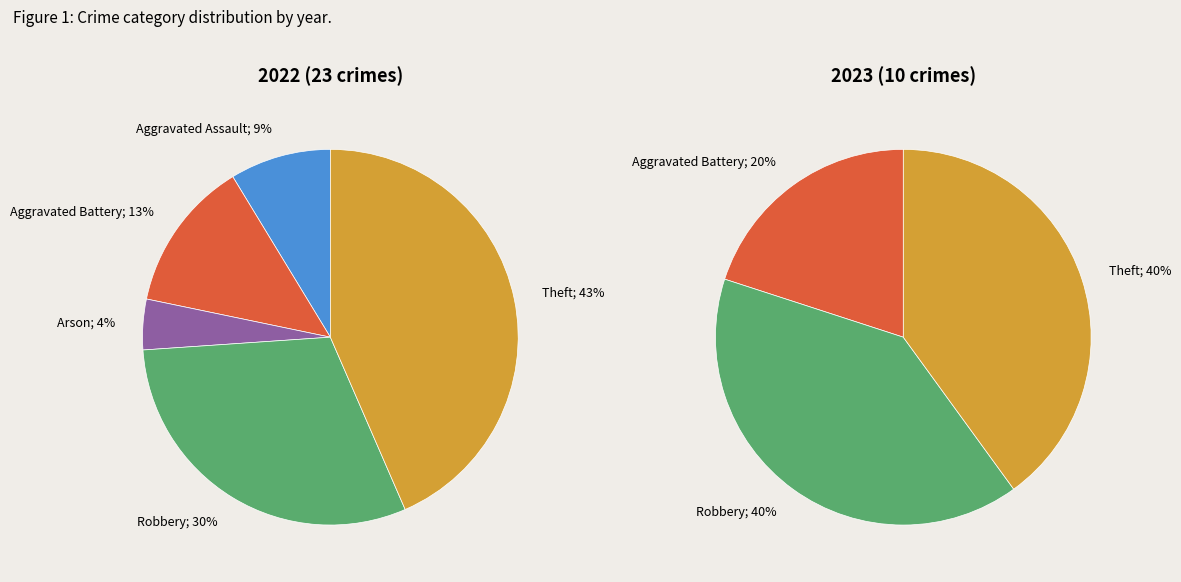

Which series has the largest range (max minus min)?

values_2022